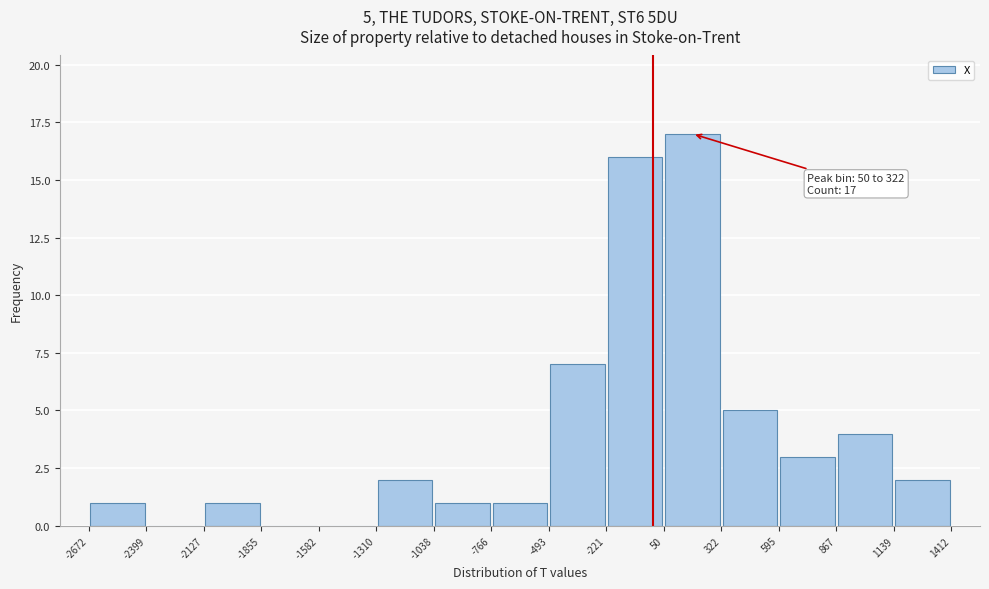

Which range on the x-axis has the tallest bar?

50 to 322